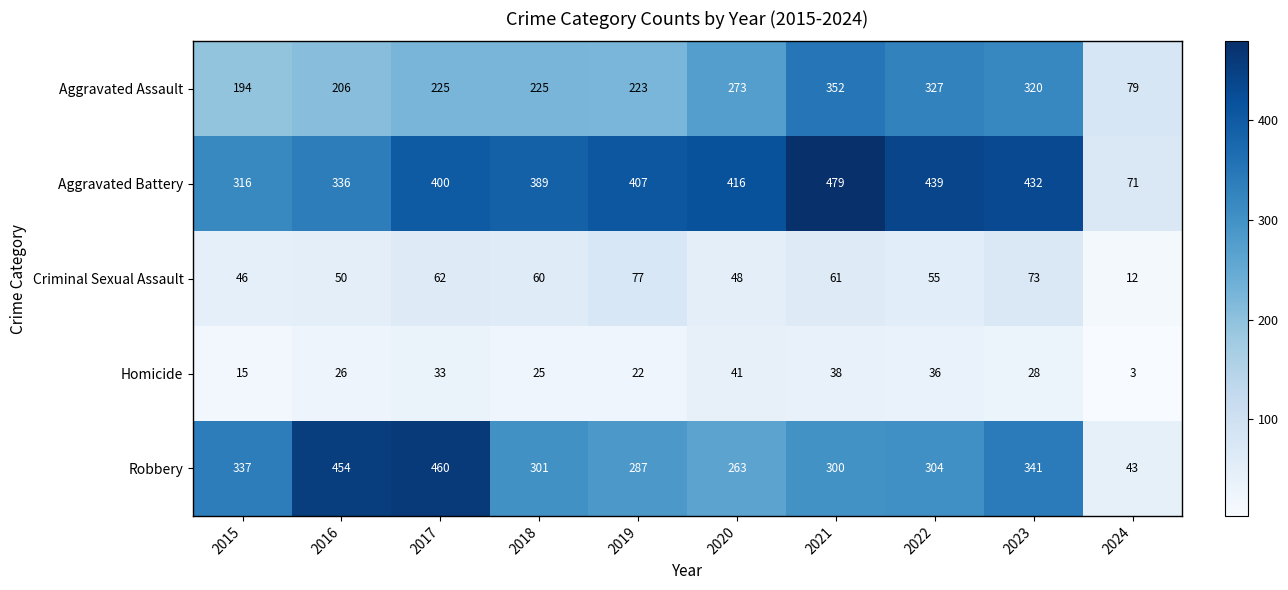

What is the approximate value of Aggravated Battery at 2020?

416